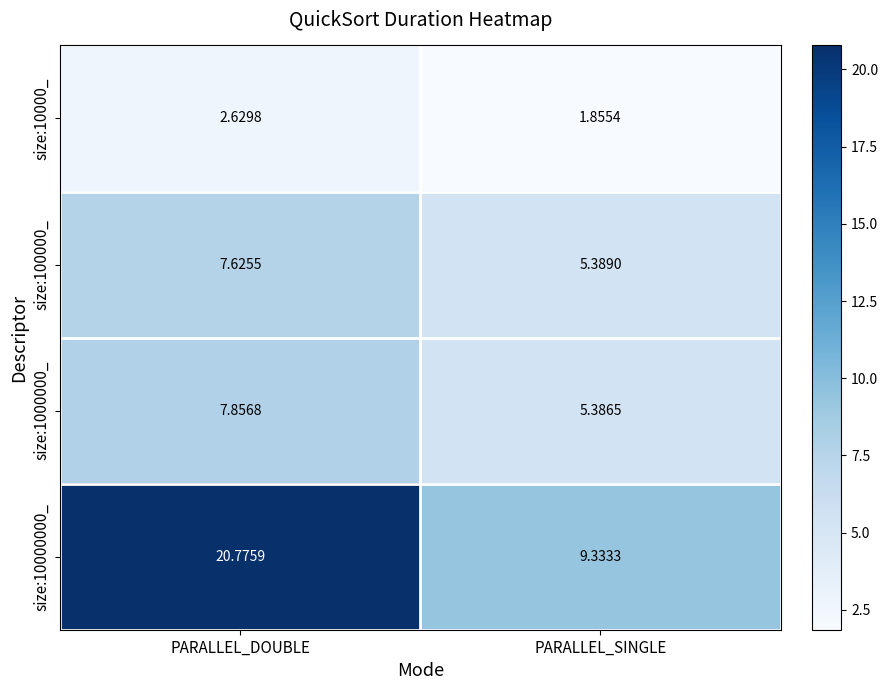

Is the value of size:1000000_ at PARALLEL_SINGLE greater than the value of size:10000_ at PARALLEL_DOUBLE?

Yes